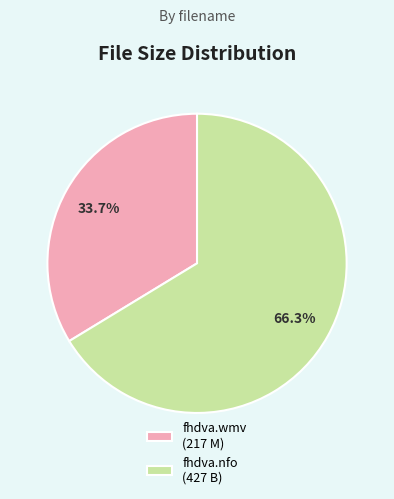

What is the total percentage of fhdva.nfo and fhdva.wmv?

100.0%